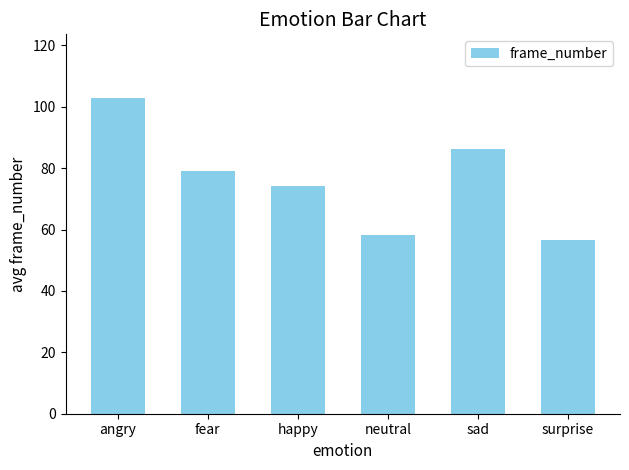

True or false: the data shows 83.4 at neutral.

False